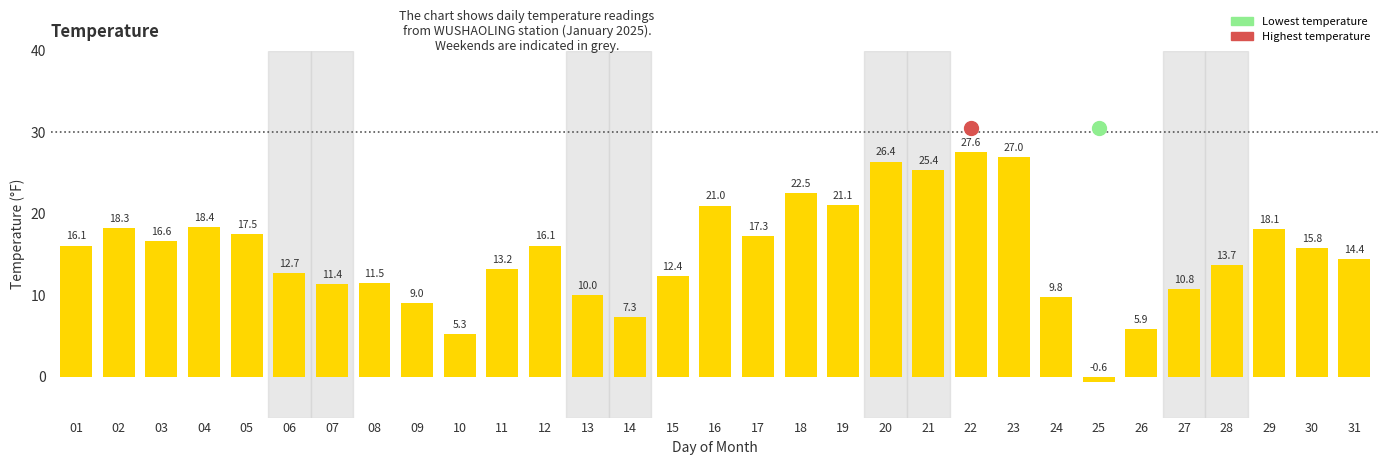

True or false: the data shows 26.6 at 17.

False